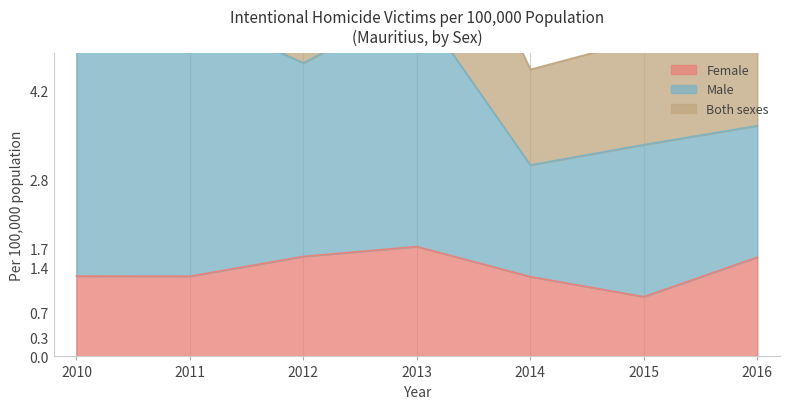

What is the maximum value for Female?

1.7